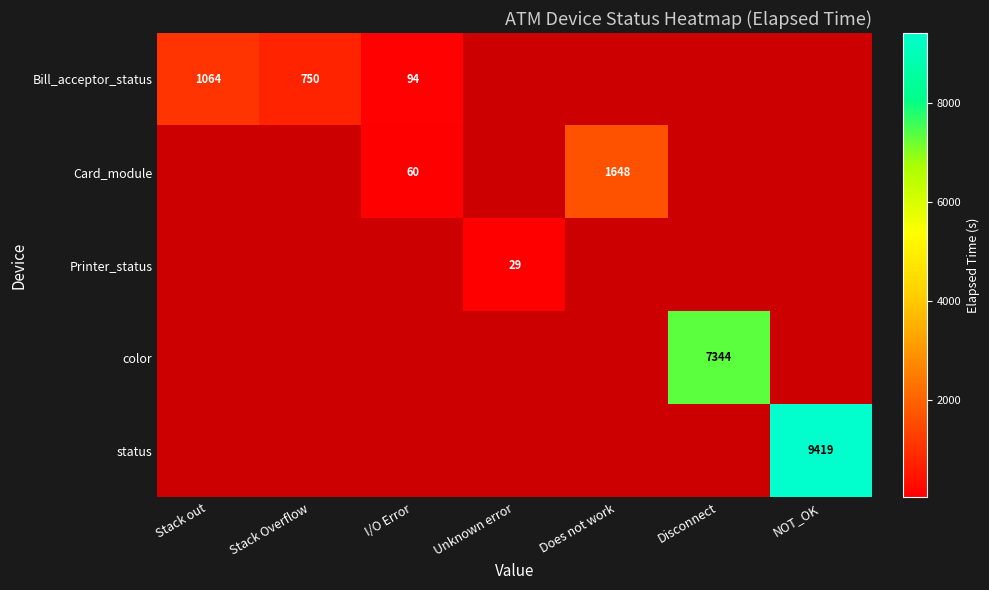

The Bill_acceptor_status series shows 0 at Unknown error. True or false?

True